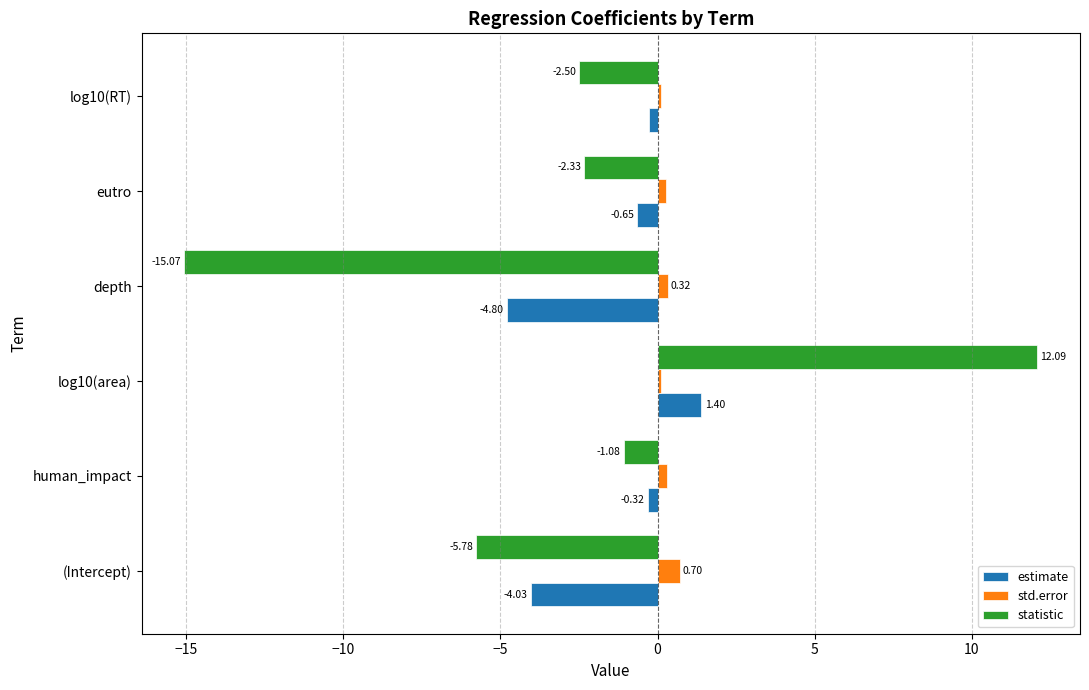

What is the total value across all series at log10(area)?

13.6